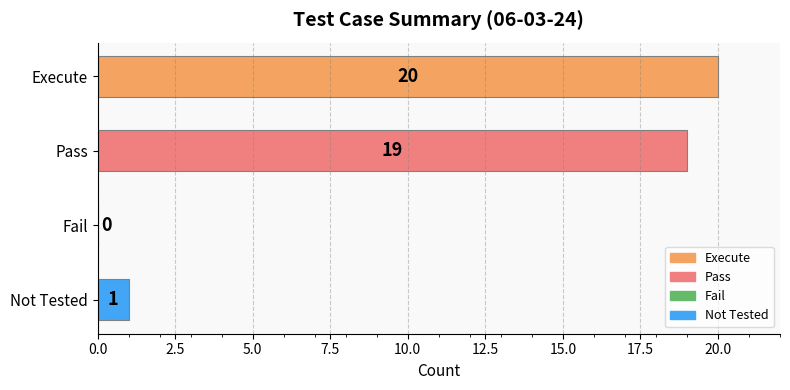

Approximately how many times larger is the value at Execute compared to Pass?

1.1